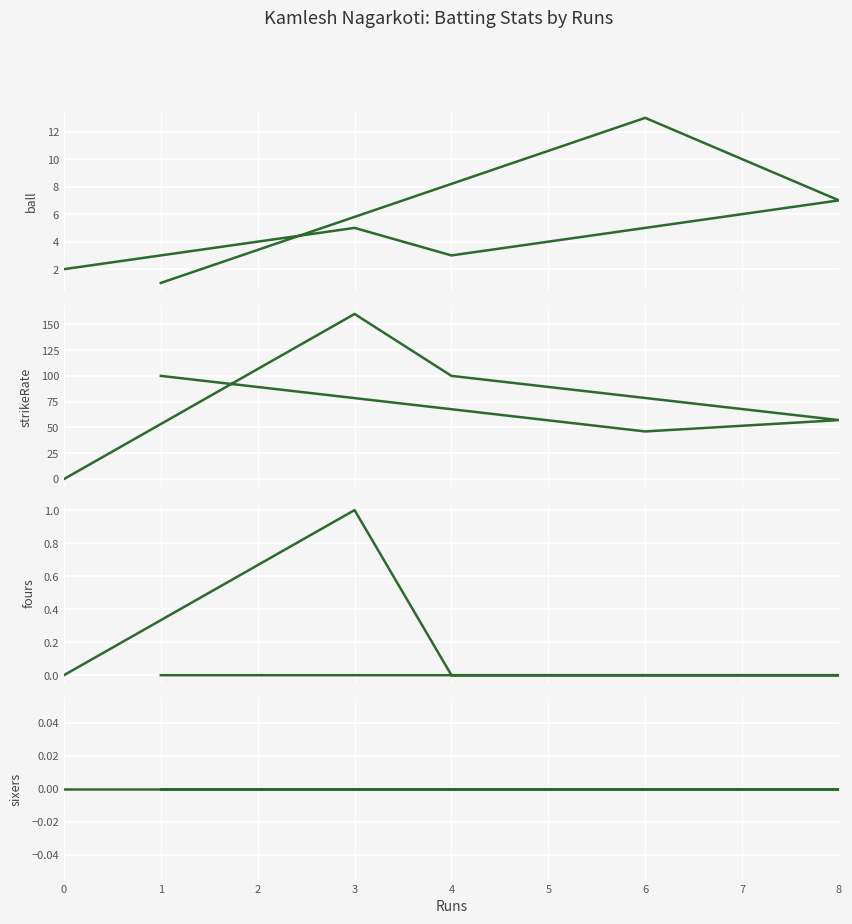

What is the sum of the ball values at 3 and 4?

8.0